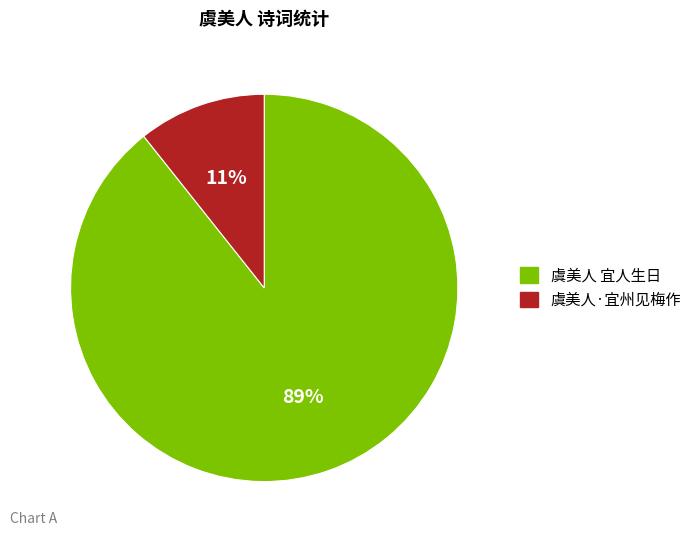

Which slice is the largest?

虞美人 宜人生日